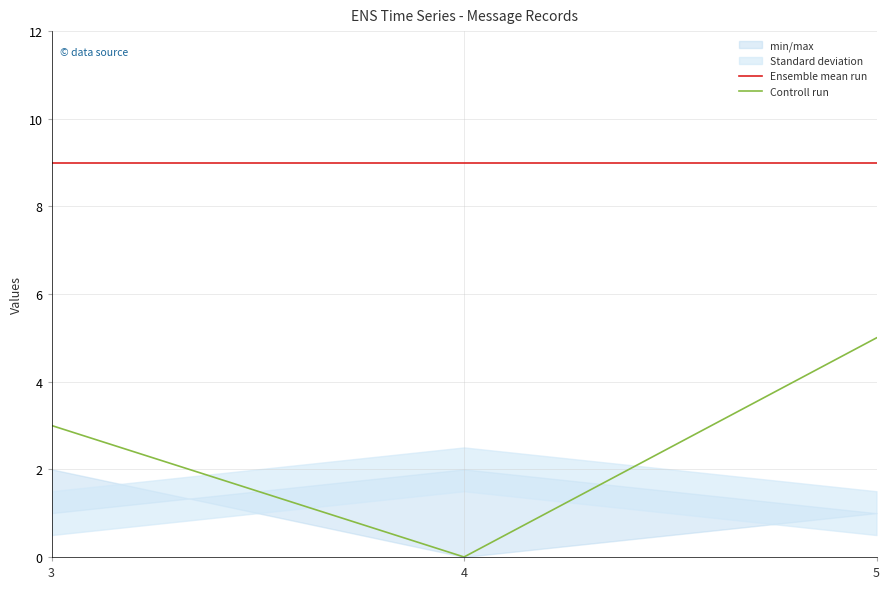

True or false: Ensemble mean run has a value of 9 at 5.

True